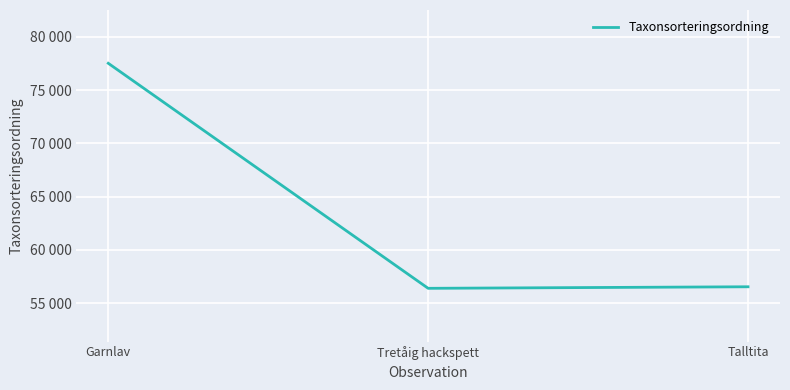

What is the value of the 1st point from the left?

77506